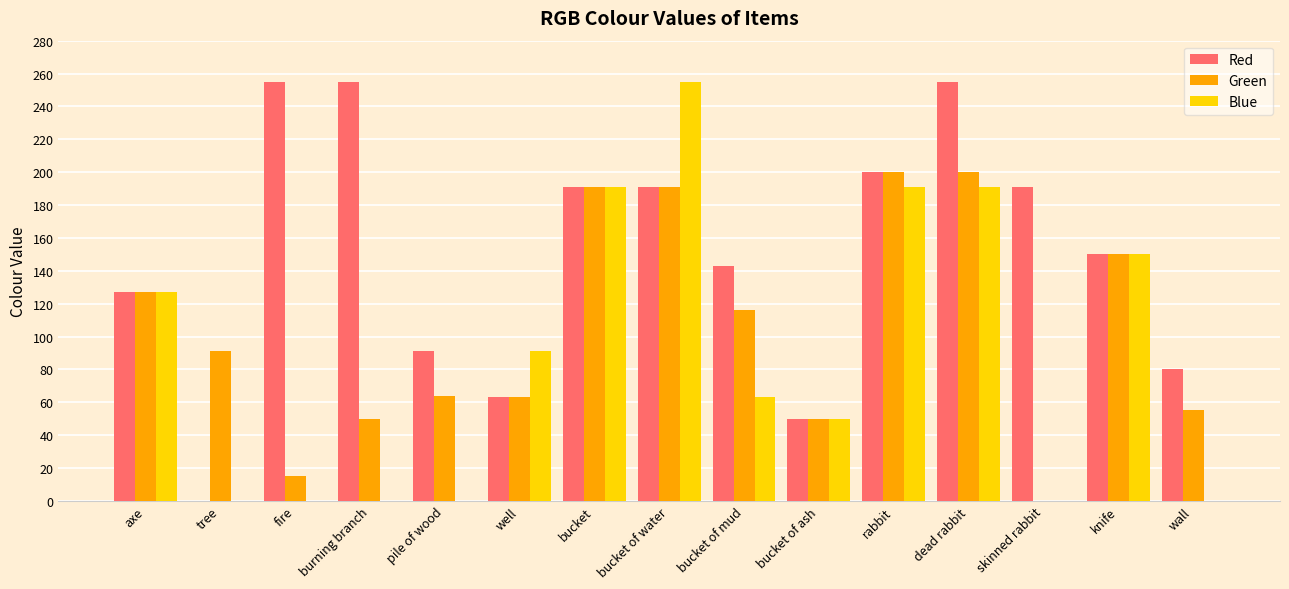

True or false: Red has a value of 142 at pile of wood.

False